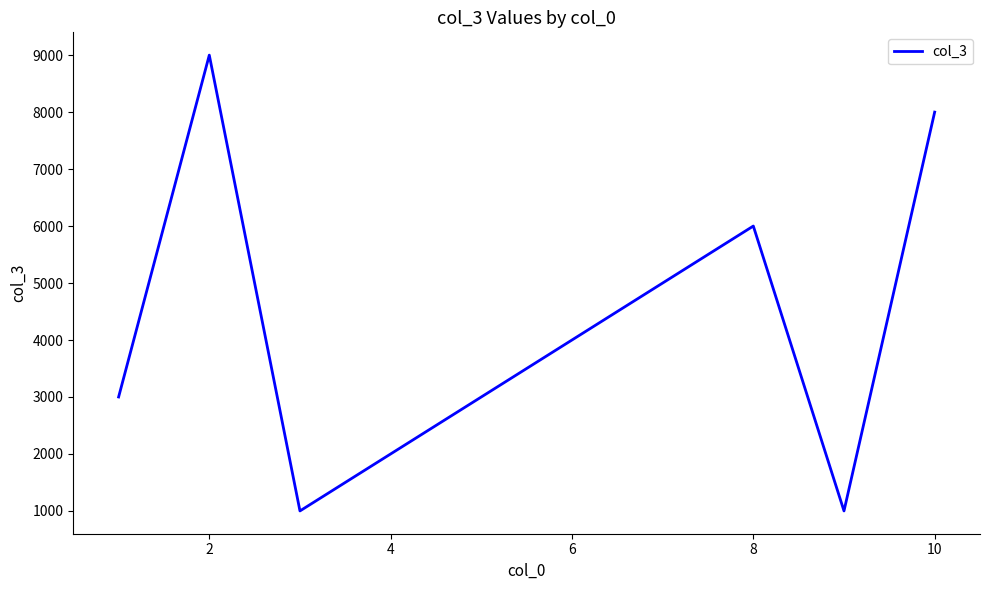

Reading left to right, extract all data points from this chart.

3000	9000	1000	2000	3000	4000	5000	6000	1000	8000